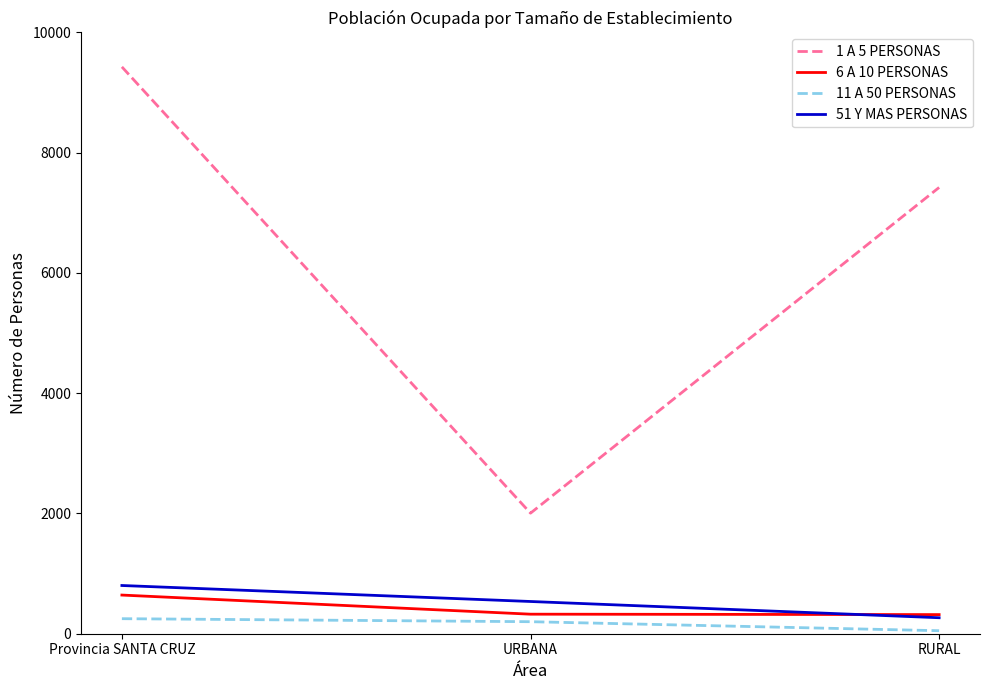

What is the difference between the 1 A 5 PERSONAS values at URBANA and RURAL?

5417